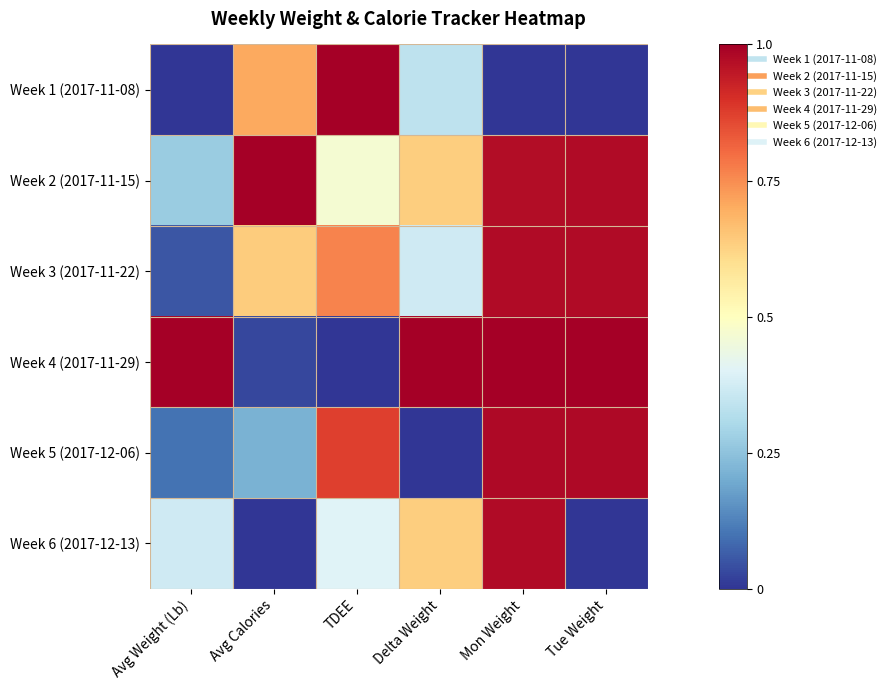

At how many categories does at least one series exceed 0?

6